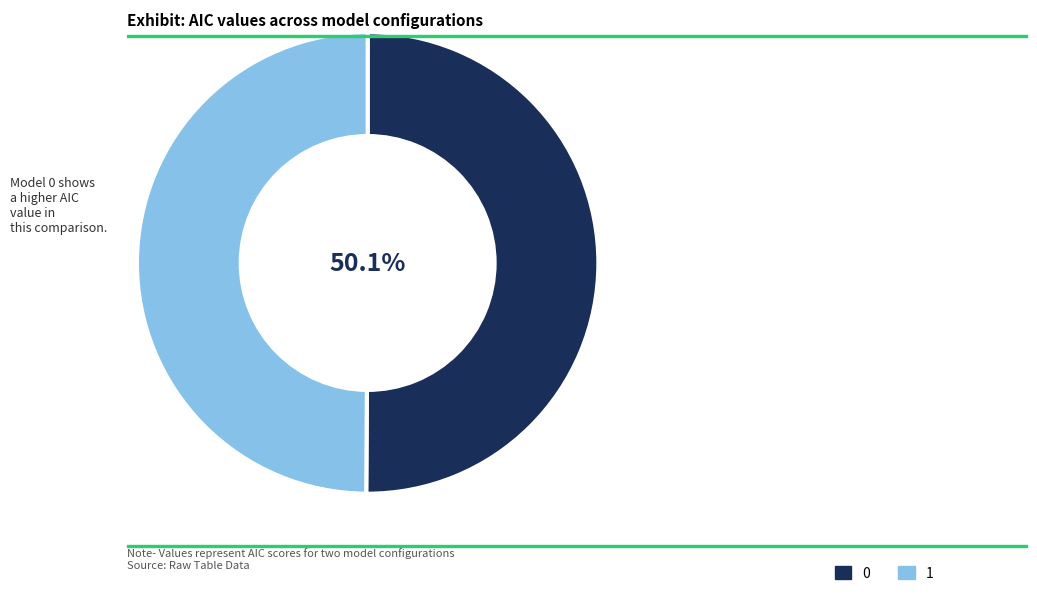

The 1 slice represents 50% of the pie. True or false?

True